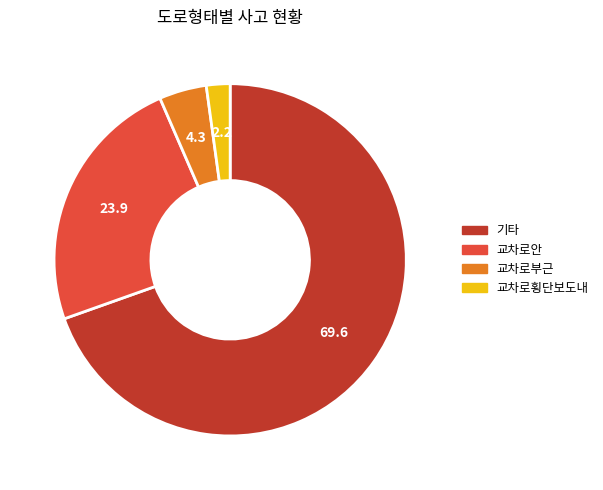

Rank the categories by value from highest to lowest.

기타, 교차로안, 교차로부근, 교차로횡단보도내